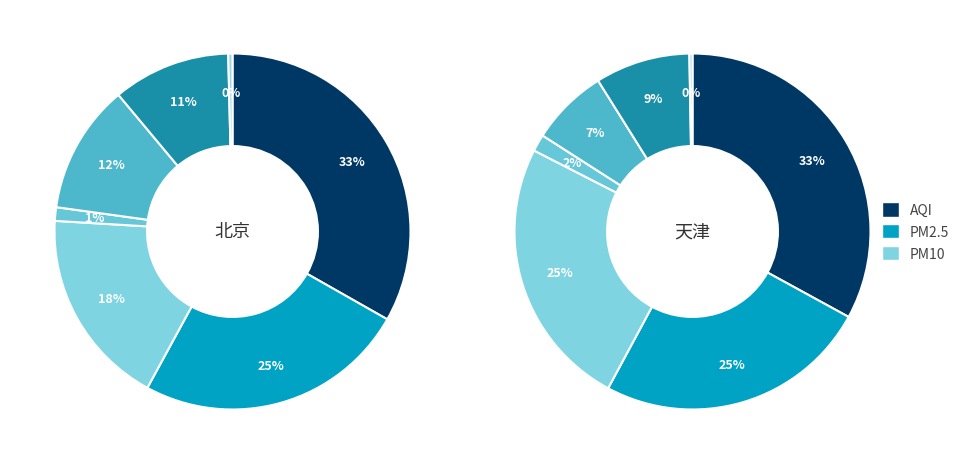

Is it true that PM2.5 is 6% of the pie?

False